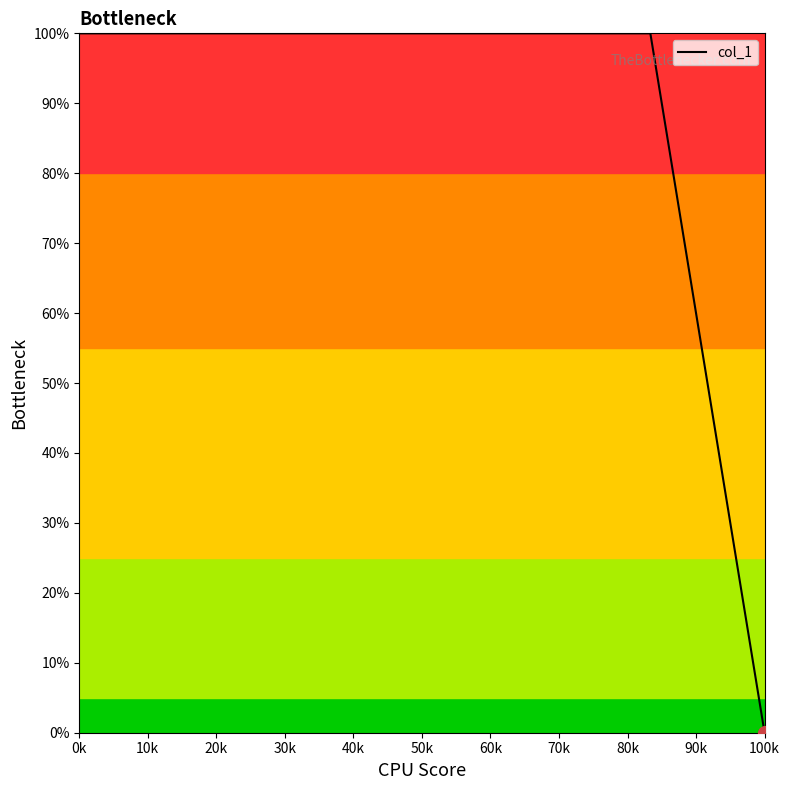

What is the maximum value shown in the chart?

100